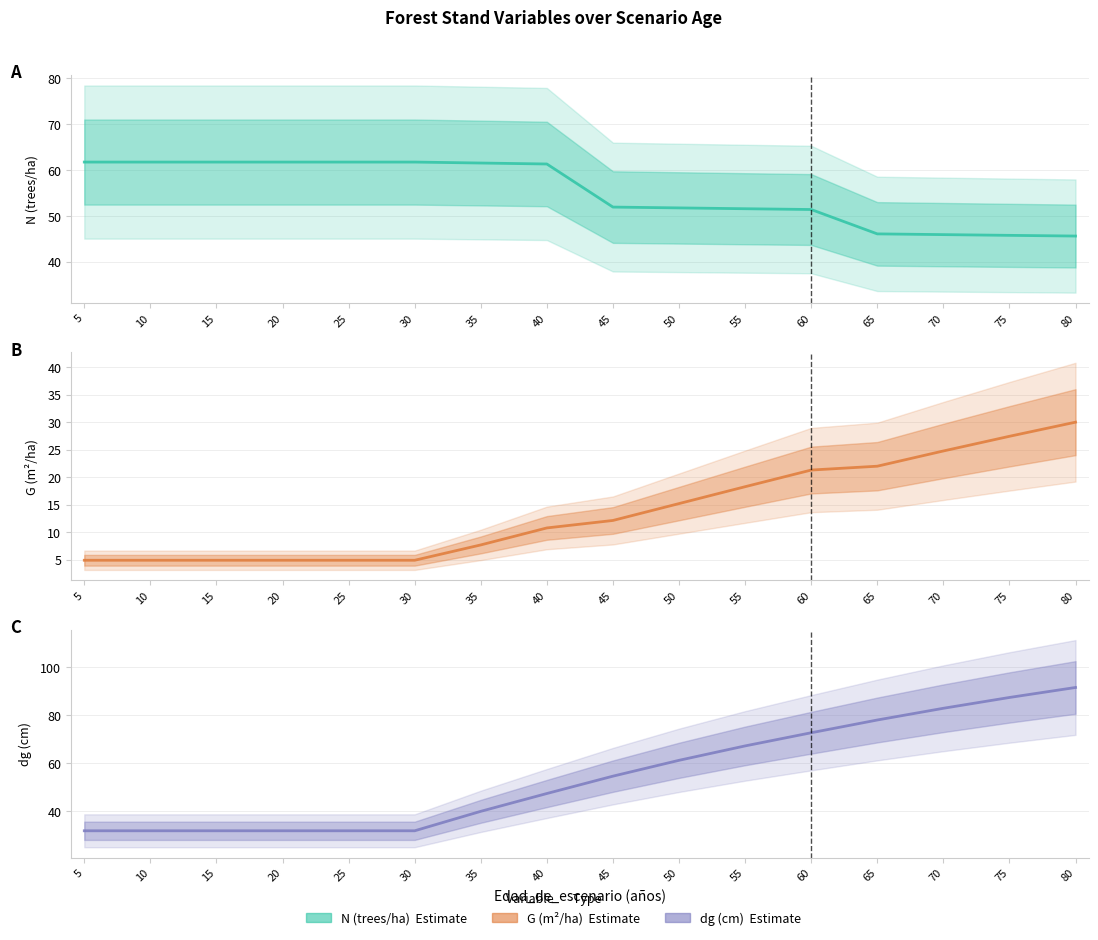

What is the highest value of the G series?

30.0